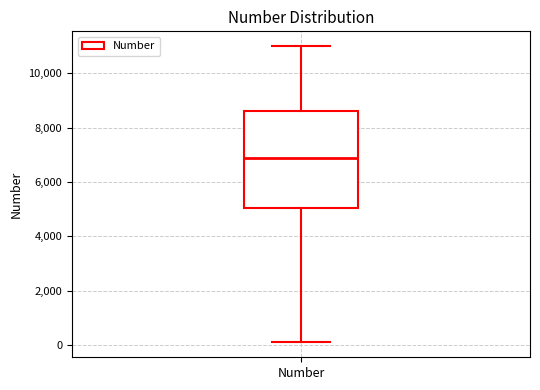

Where is the upper edge of the box for Number on the y-axis? The values are not printed on the chart, so give them approximately, as read against the axis.

8600